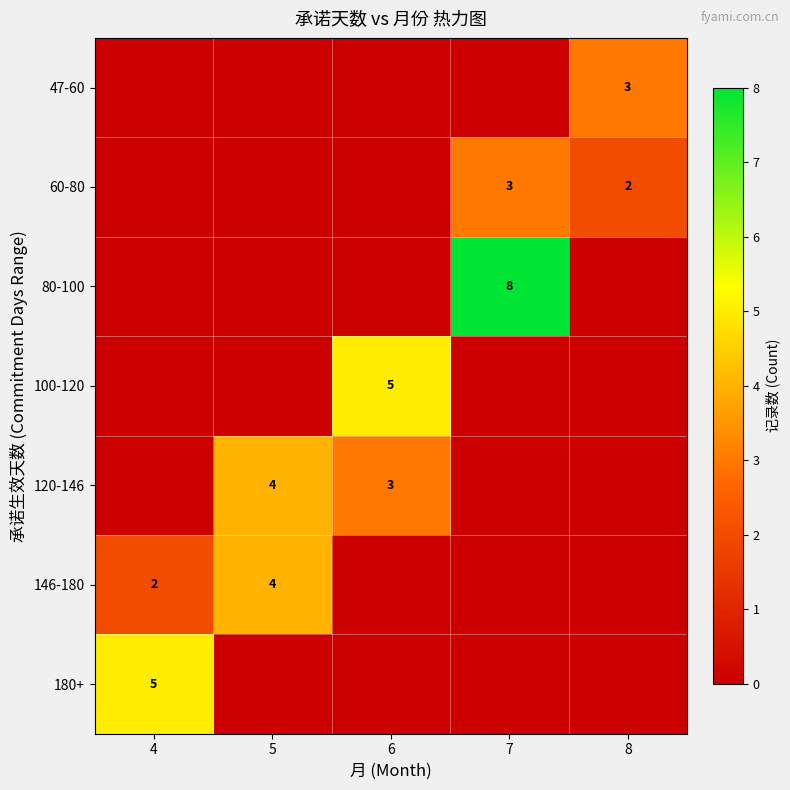

How many distinct data groups are displayed?

7